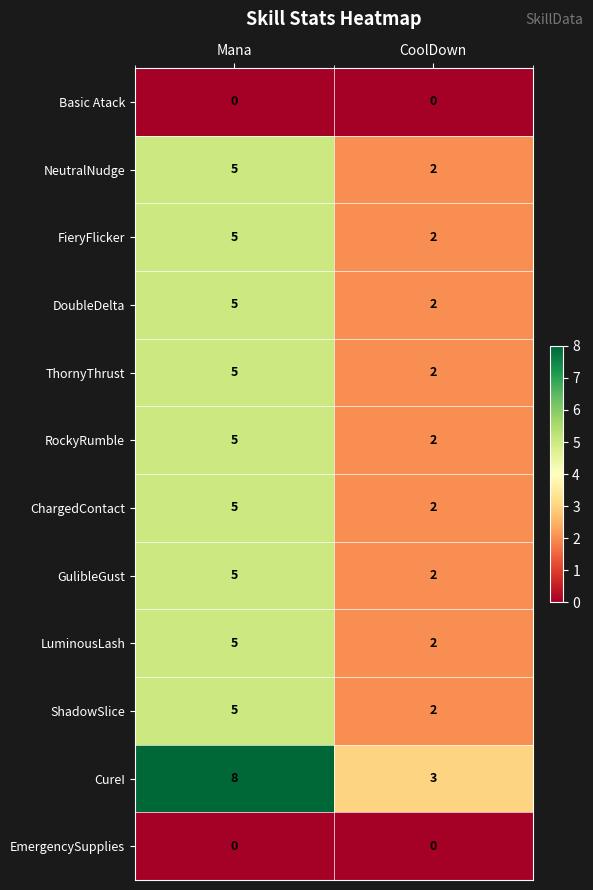

What is the sum of the RockyRumble values at Mana and CoolDown?

7